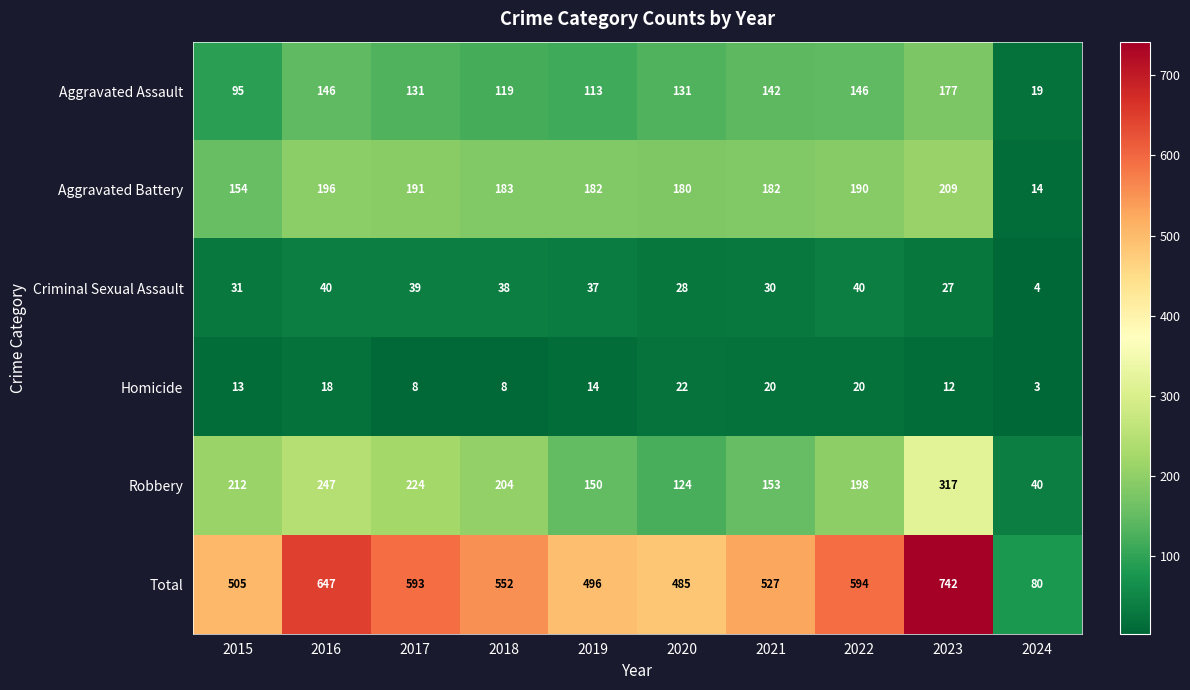

Which label corresponds to the largest value in the chart?

2023